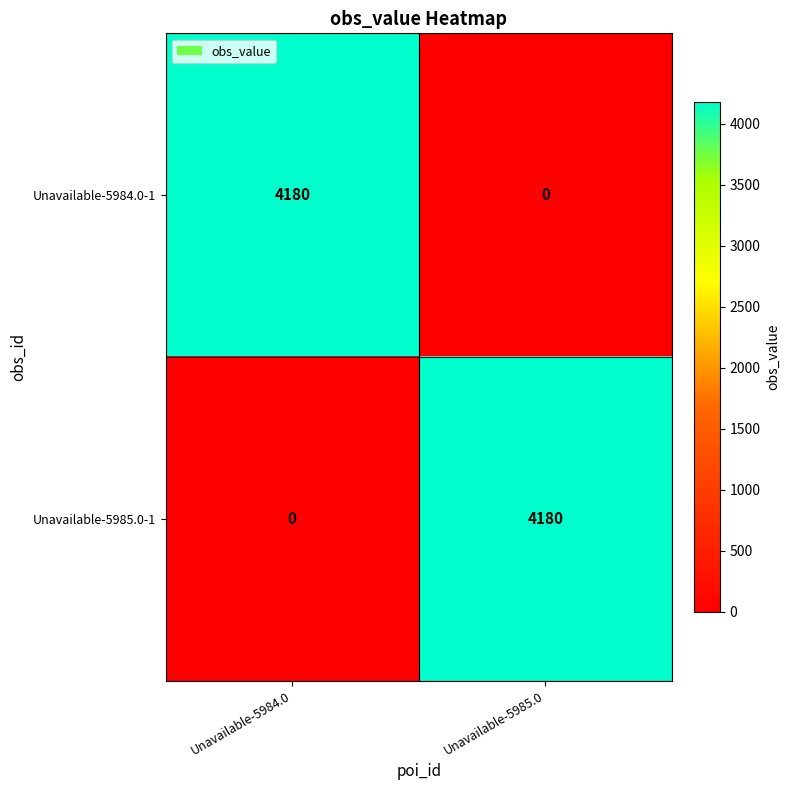

Reading right to left, transcribe all the data shown in this chart.

Unavailable-5984.0-1: 0	4180
Unavailable-5985.0-1: 4180	0